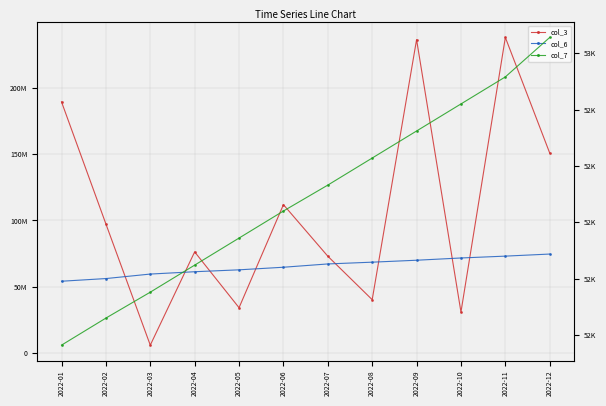

What is the value of the col_3 point at the 8th from the left?

40064912